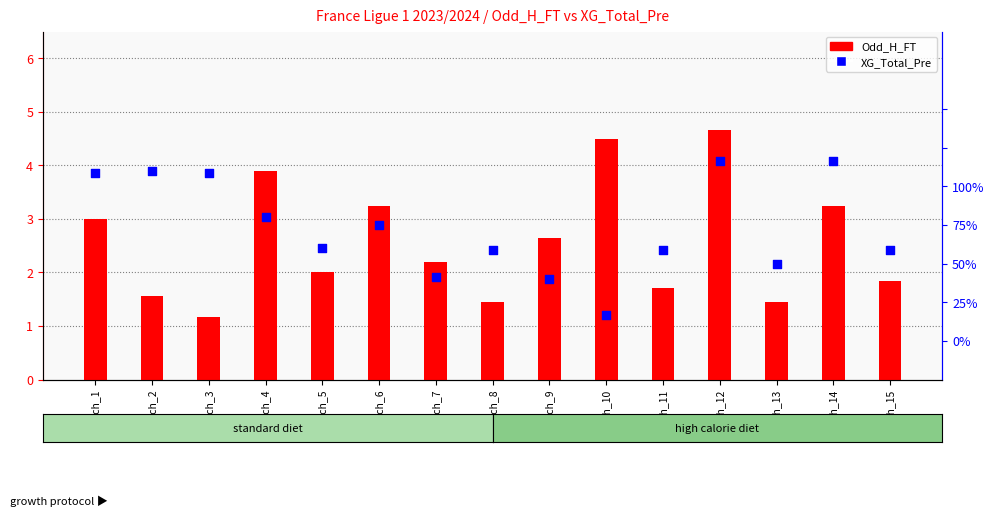

At which category is the sum across all series the highest?

Match_12